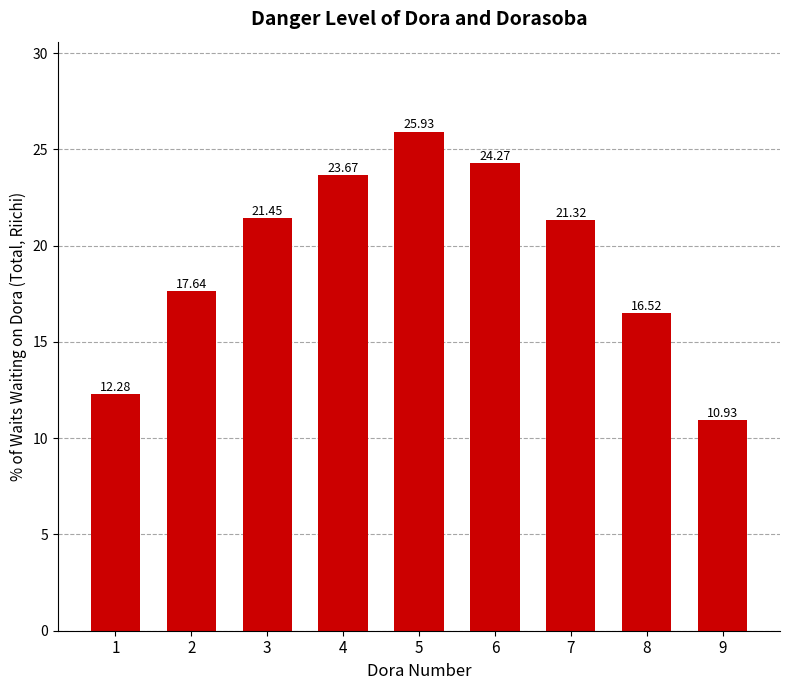

The chart shows a value of 25.9 at 5. True or false?

True